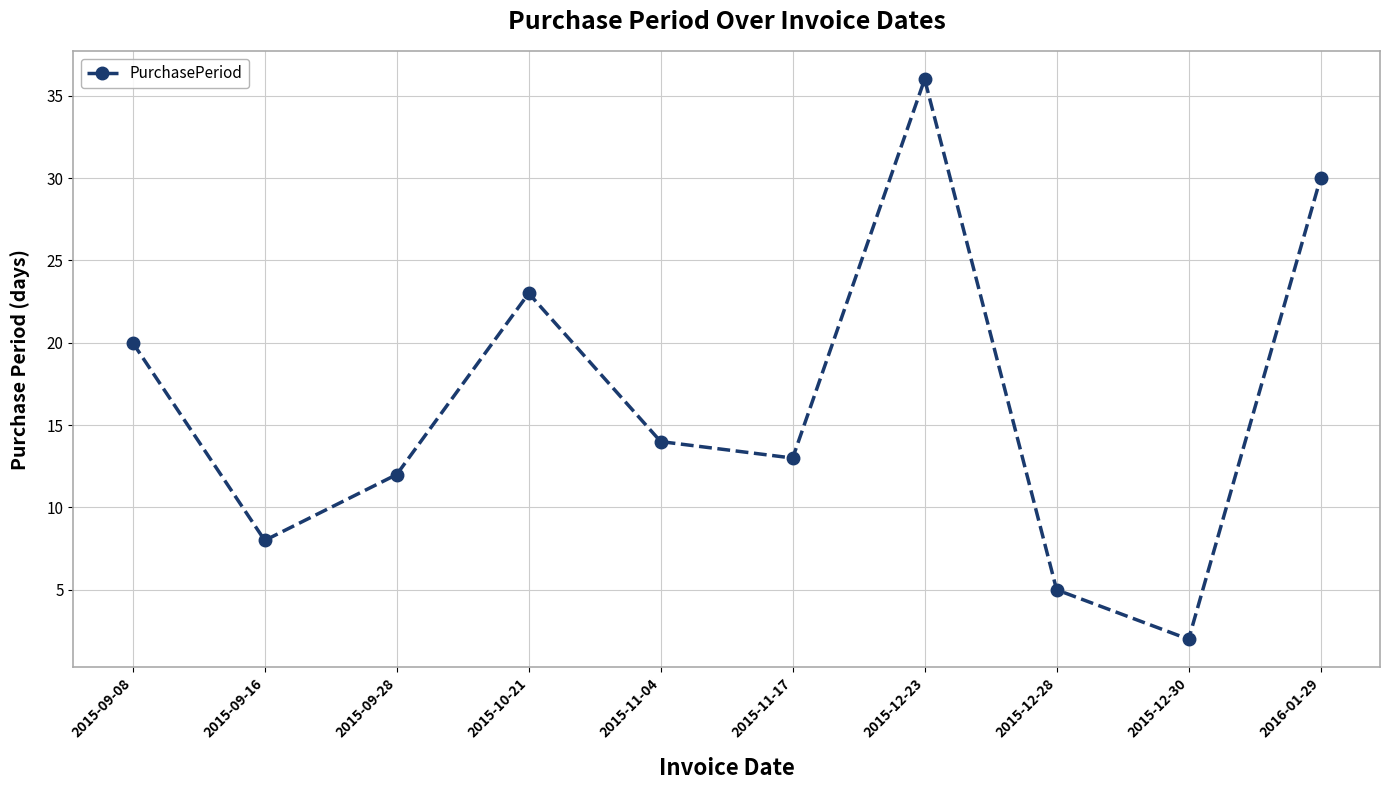

List the labels in order of value, largest first.

2015-12-23, 2016-01-29, 2015-10-21, 2015-09-08, 2015-11-04, 2015-11-17, 2015-09-28, 2015-09-16, 2015-12-28, 2015-12-30